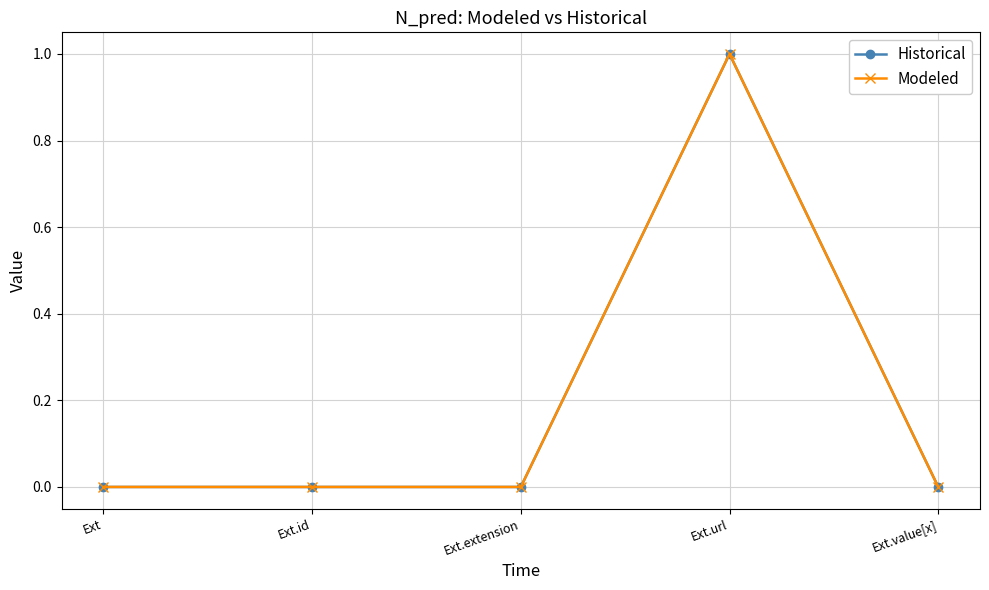

What position from the right is Ext.url?

2